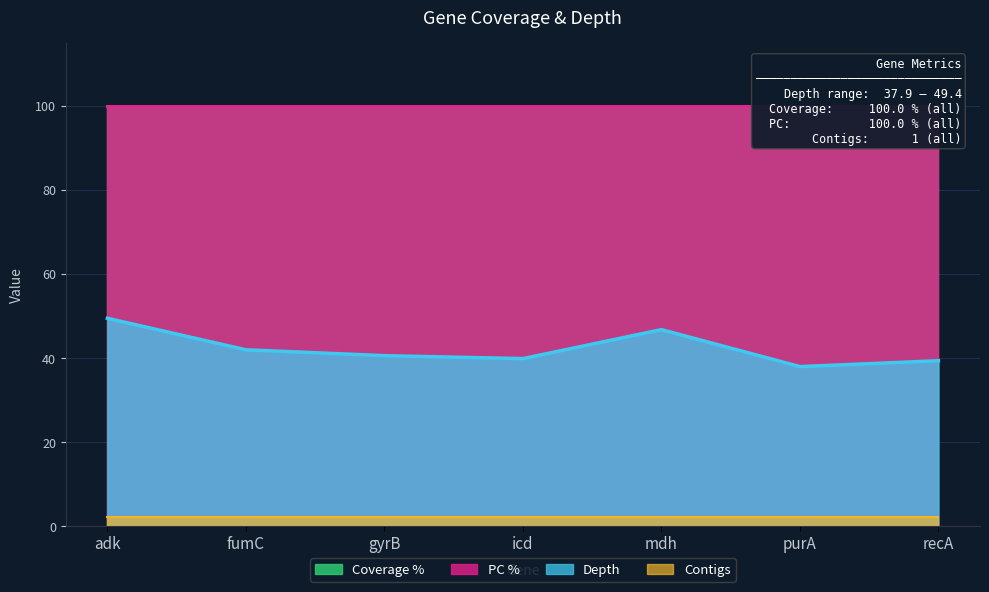

How many data points does each series have?

7